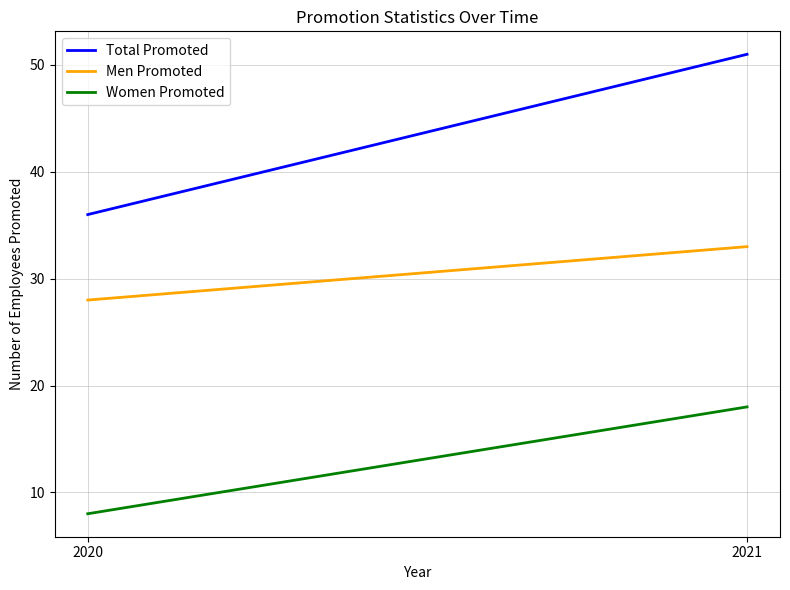

Which label corresponds to the largest value in the chart?

2021